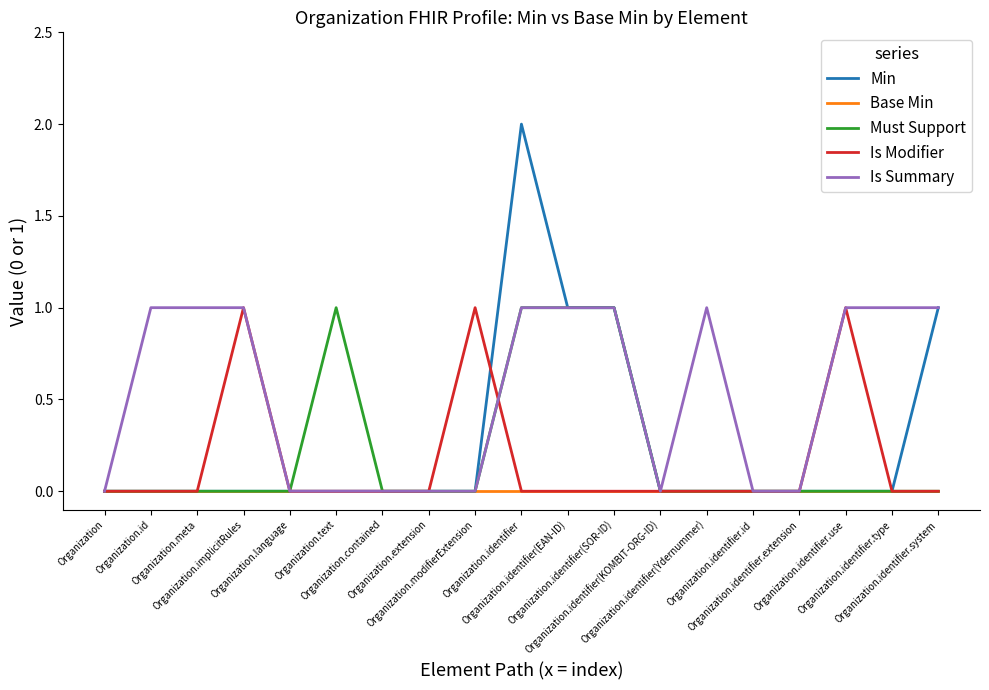

Which series has the largest total across all categories?

Is Summary